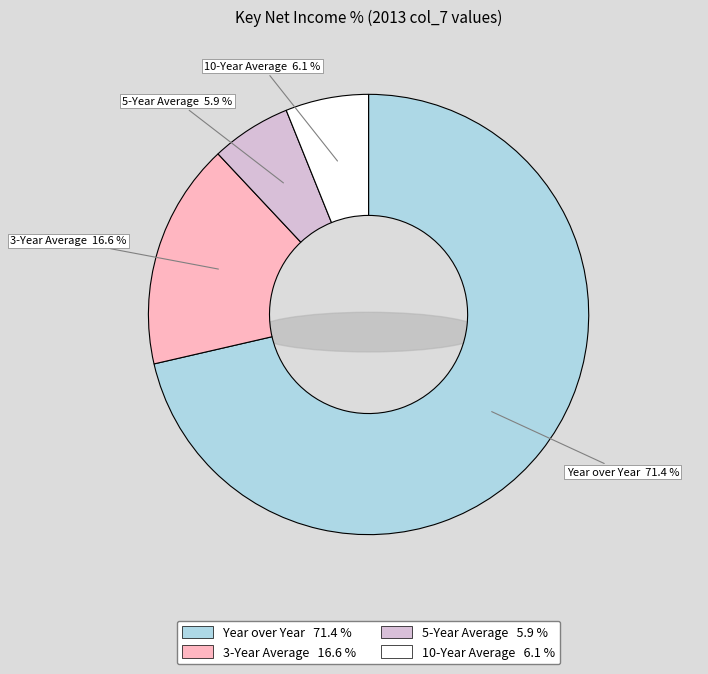

Which slice is the smallest?

5-Year Average